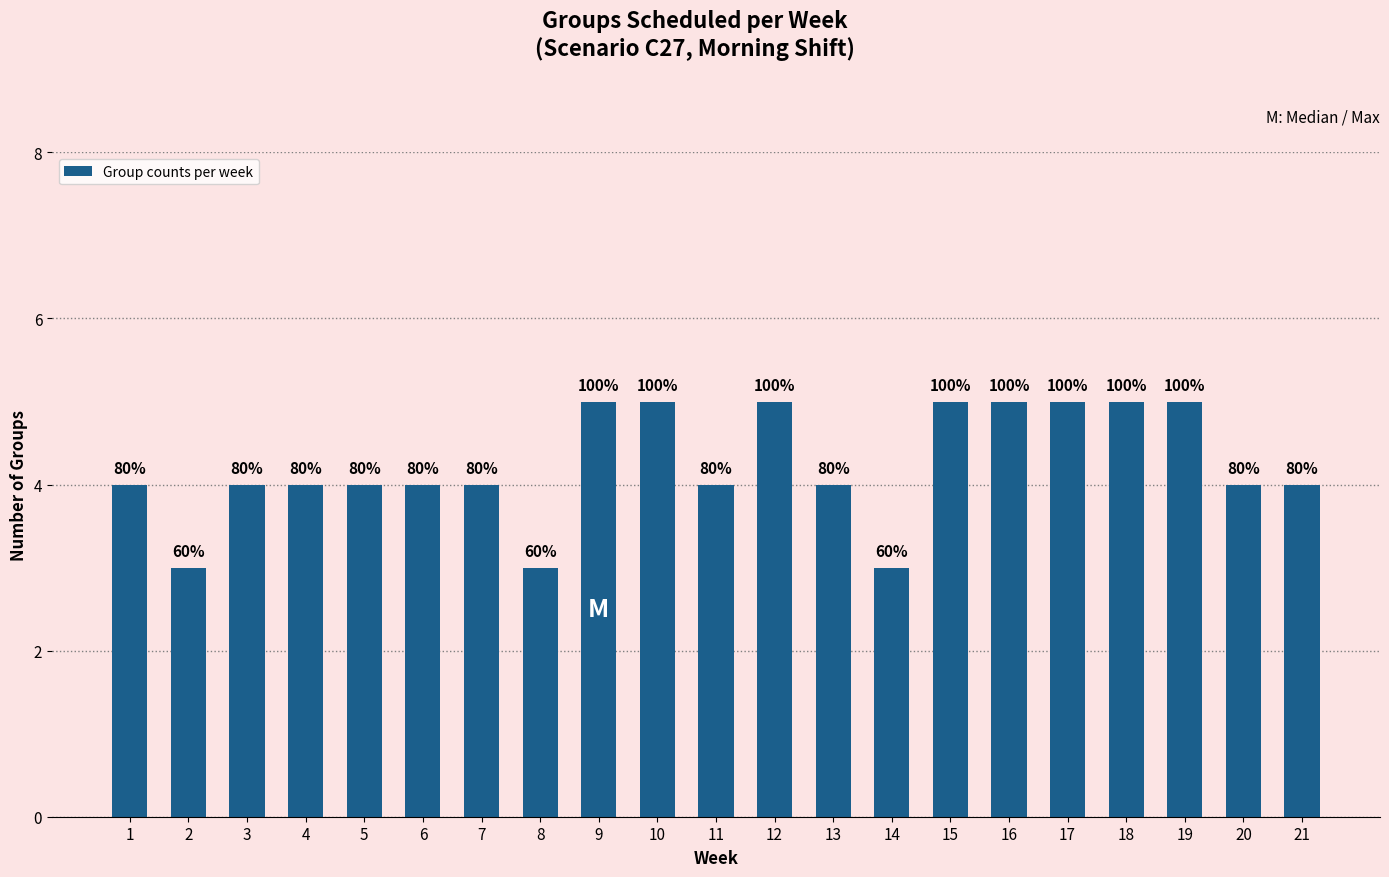

Reading left to right, list all the values displayed in this chart.

1=4	2=3	3=4	4=4	5=4	6=4	7=4	8=3	9=5	10=5	11=4	12=5	13=4	14=3	15=5	16=5	17=5	18=5	19=5	20=4	21=4